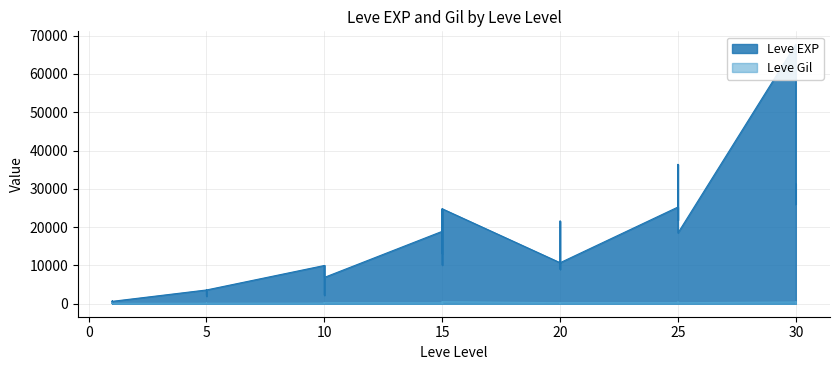

Which series has the largest total across all categories?

Leve EXP